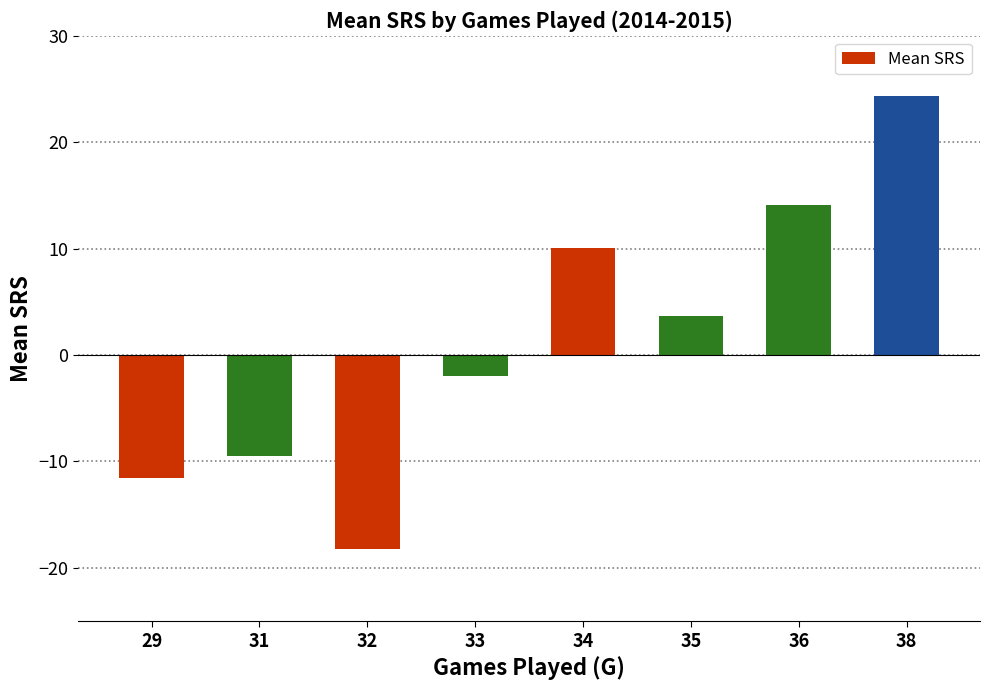

True or false: the data shows 24.3 at 38.

True